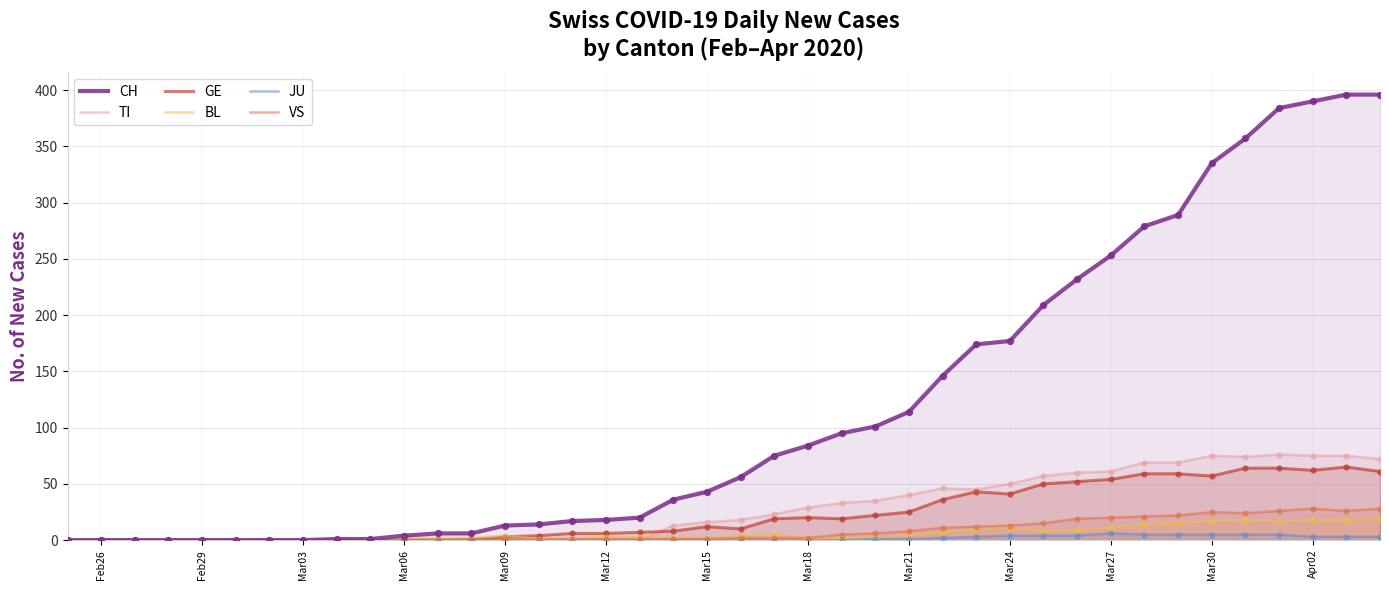

Which series has the largest total across all categories?

CH